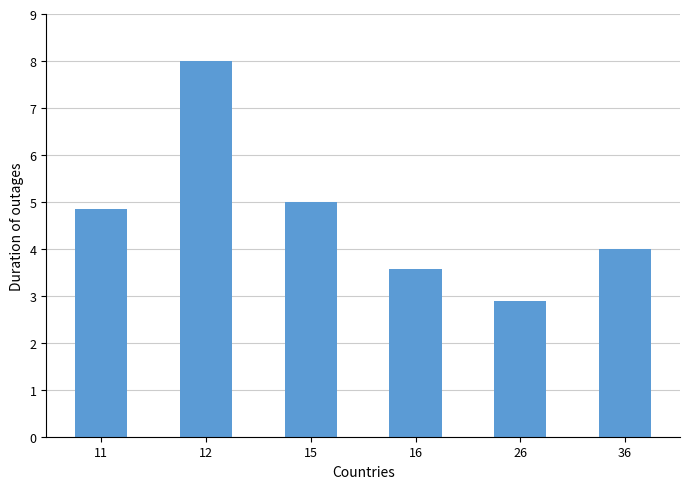

What is the minimum value shown in the chart?

2.9